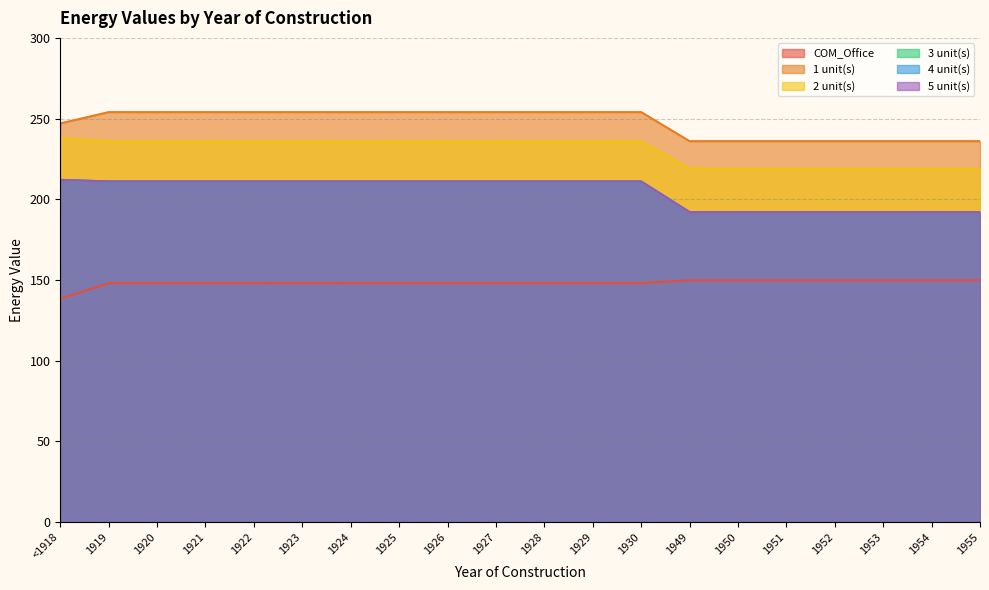

Rank the series at 1955 from lowest to highest value.

COM_Office, 3 unit(s), 4 unit(s), 5 unit(s), 2 unit(s), 1 unit(s)